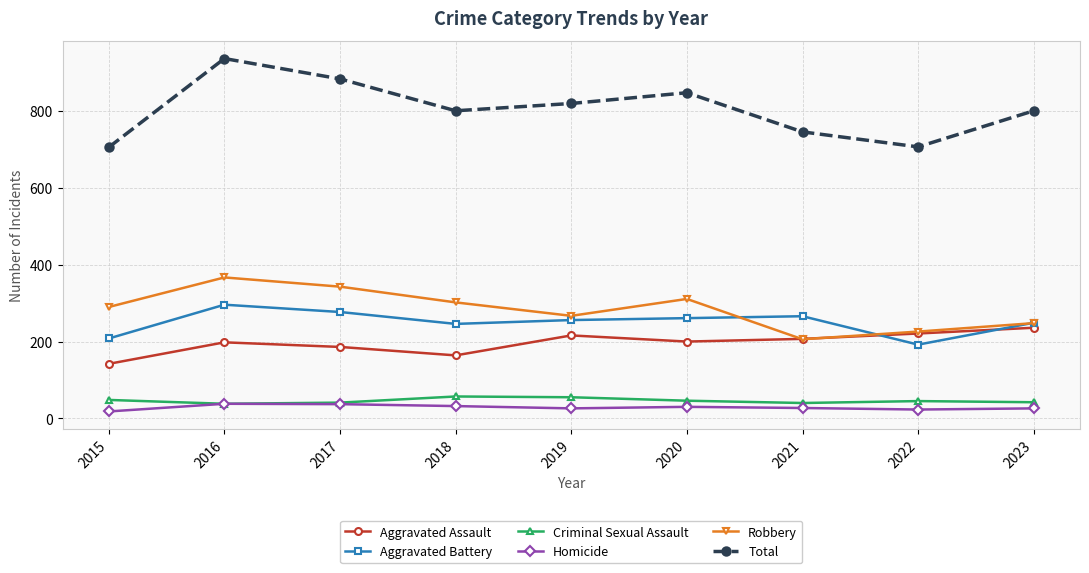

What is the difference between the maximum and minimum values in the Aggravated Battery series?

104